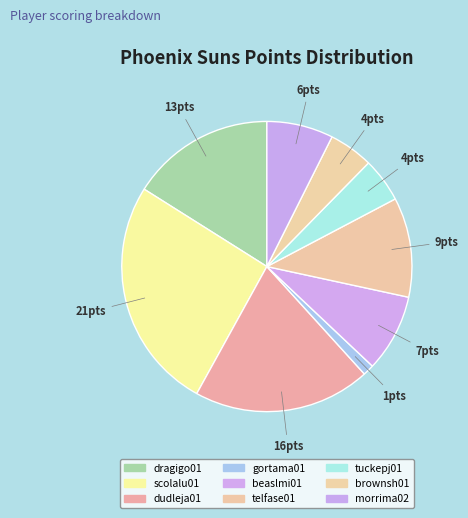

Which has a higher value, morrima02 or gortama01?

morrima02